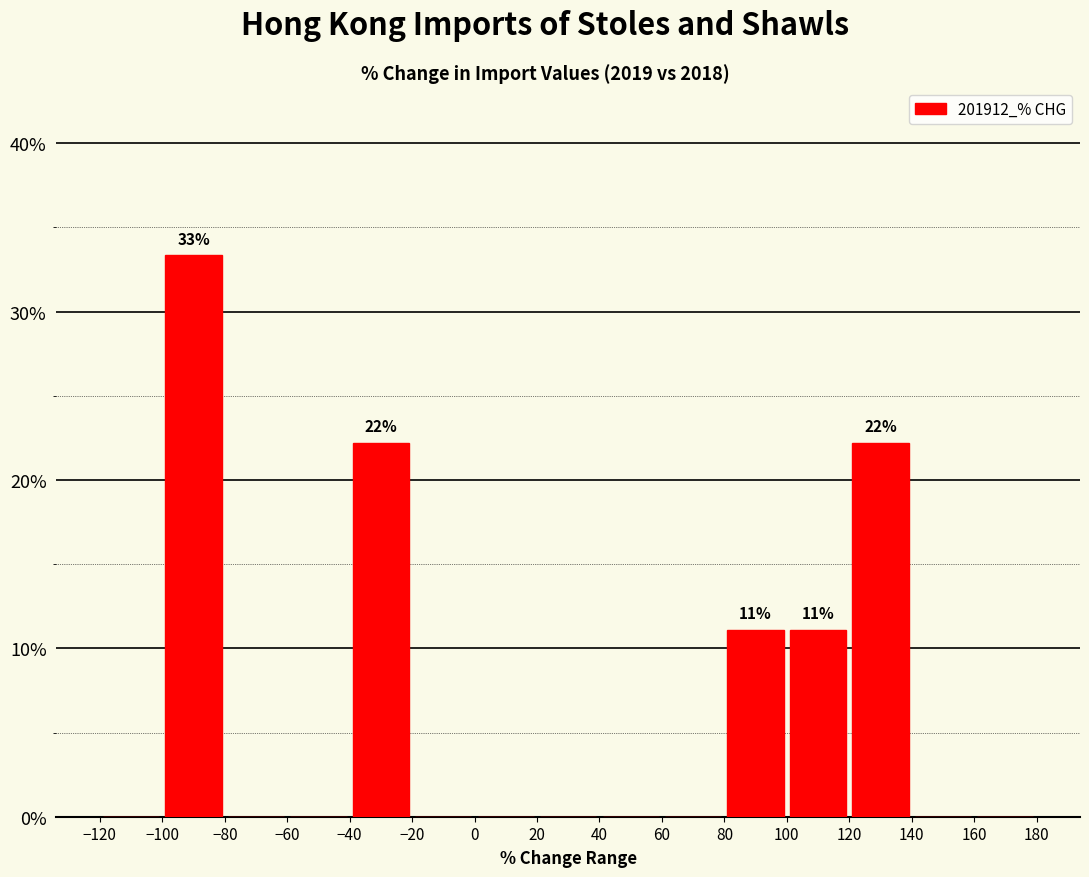

Which range on the x-axis has the tallest bar?

-100 to -80